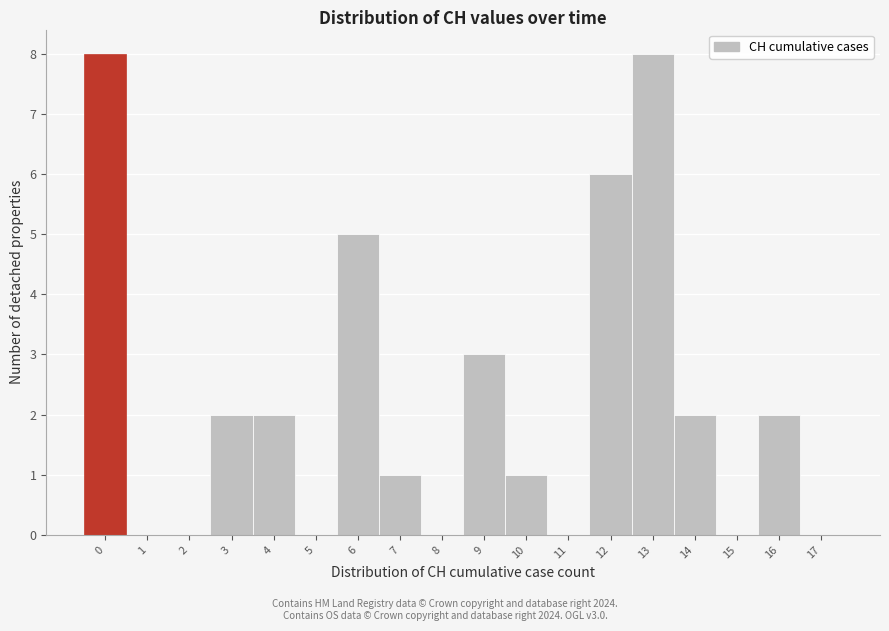

Reading left to right, extract all data points from this chart.

0=8	1=0	2=0	3=2	4=2	5=0	6=5	7=1	8=0	9=3	10=1	11=0	12=6	13=8	14=2	15=0	16=2	17=0